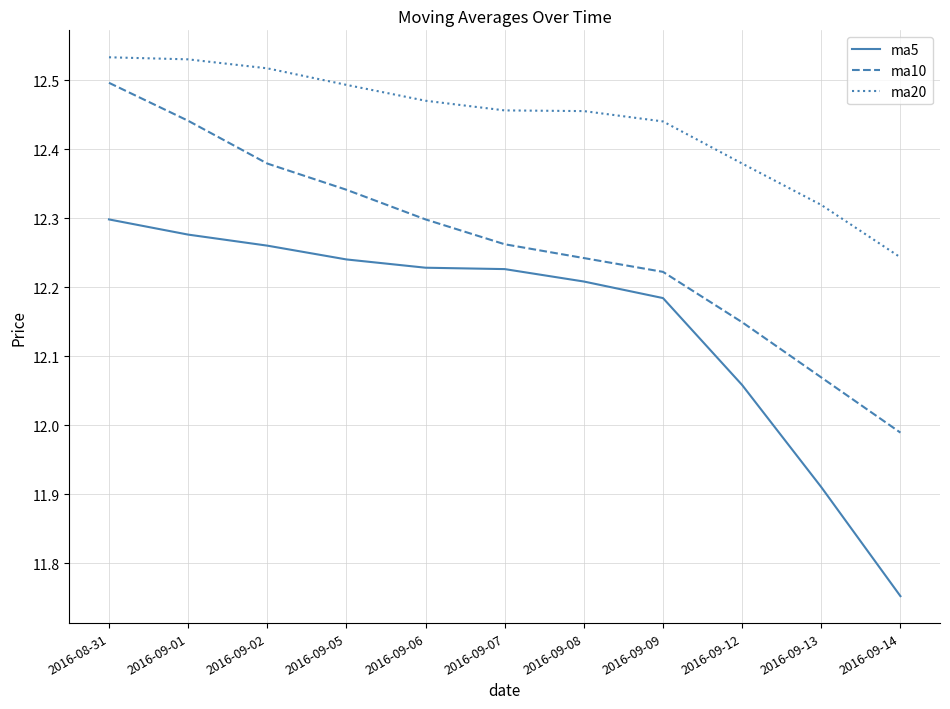

Rank the series by their average value, from lowest to highest.

ma5, ma10, ma20